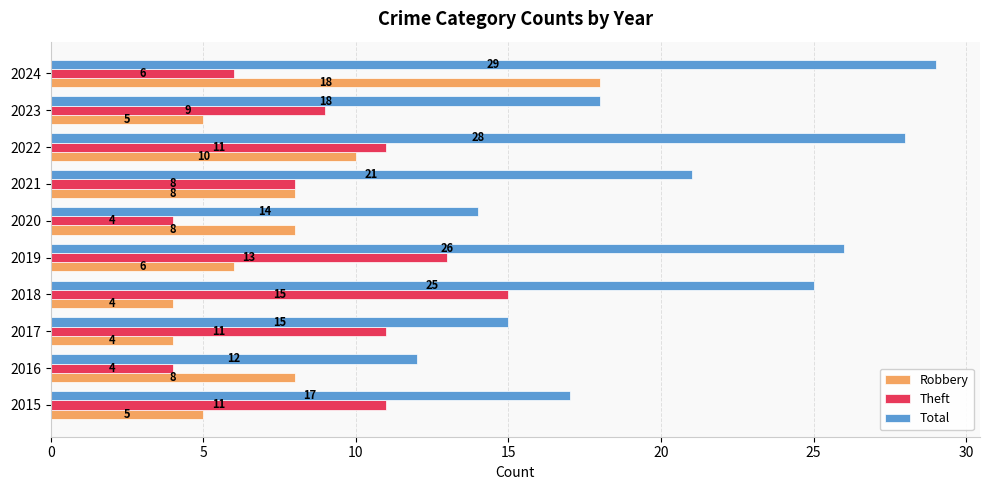

Which series has the largest range (max minus min)?

Total